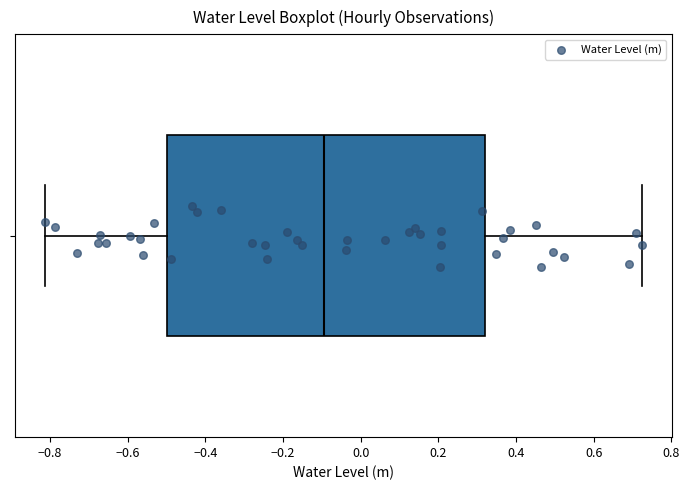

Where is the right edge of the box on the x-axis? The values are not printed on the chart, so give them approximately, as read against the axis.

0.32